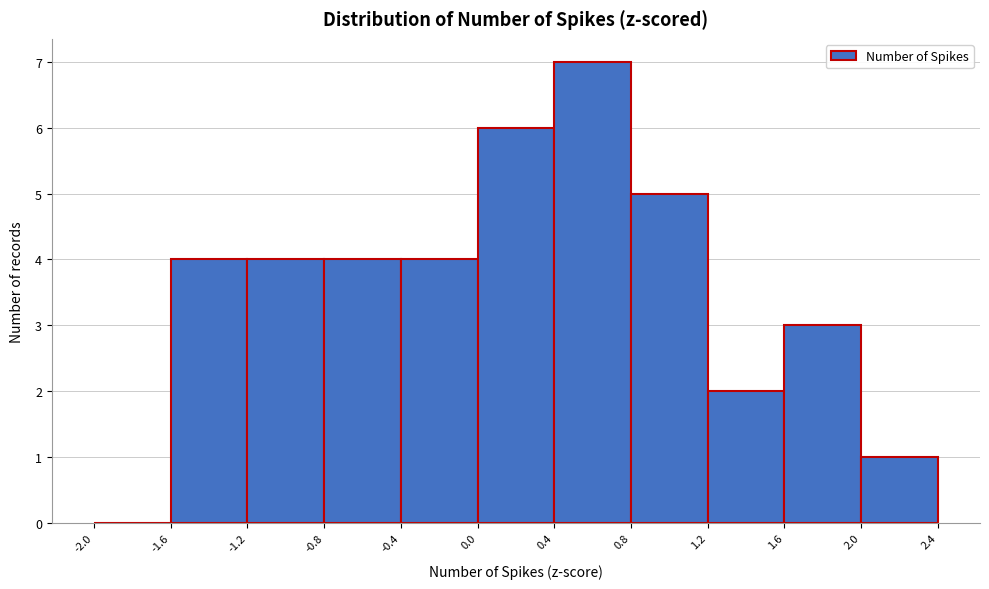

Reading left to right, transcribe this chart: for each bar, give the range it covers on the x-axis and its height. The values are not printed on the chart, so give them approximately, as read against the axis.

-2.0 to -1.6: 0
-1.6 to -1.2: 4
-1.2 to -0.8: 4
-0.8 to -0.4: 4
-0.4 to 0.0: 4
0.0 to 0.4: 6
0.4 to 0.8: 7
0.8 to 1.2: 5
1.2 to 1.6: 2
1.6 to 2.0: 3
2.0 to 2.4: 1